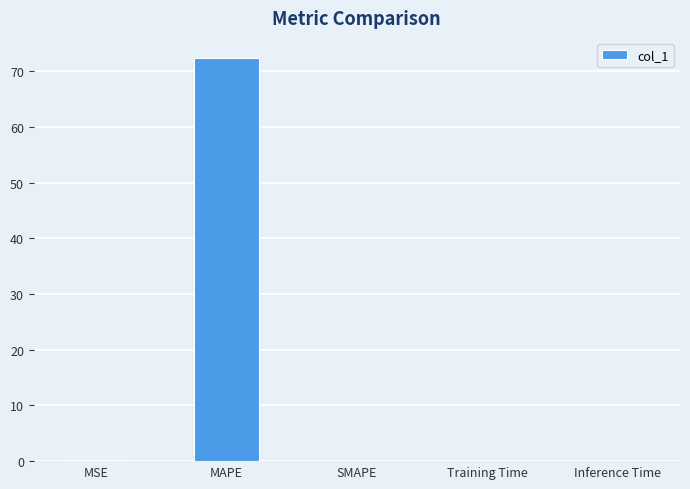

What is the change in value from MAPE to SMAPE?

-72.4